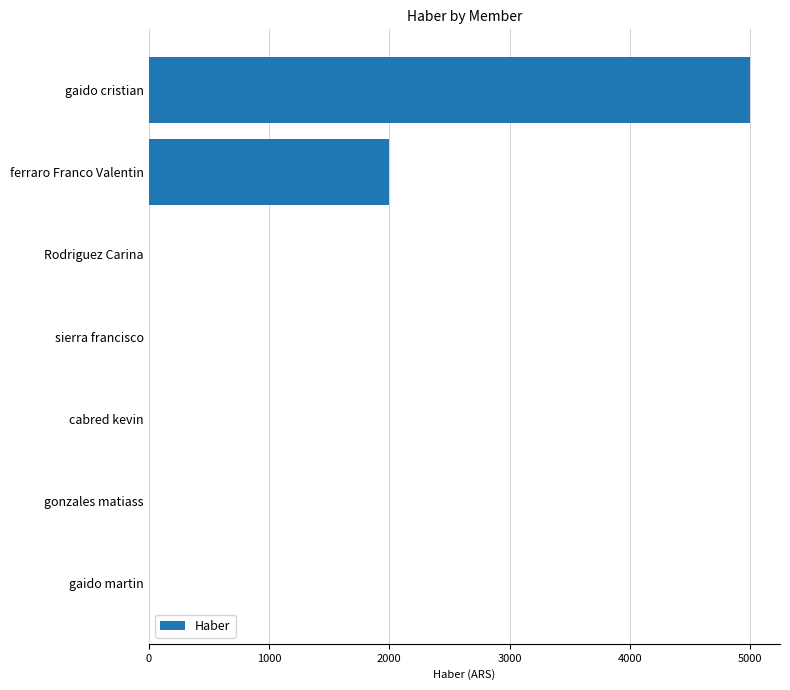

What is the maximum value shown in the chart?

5000